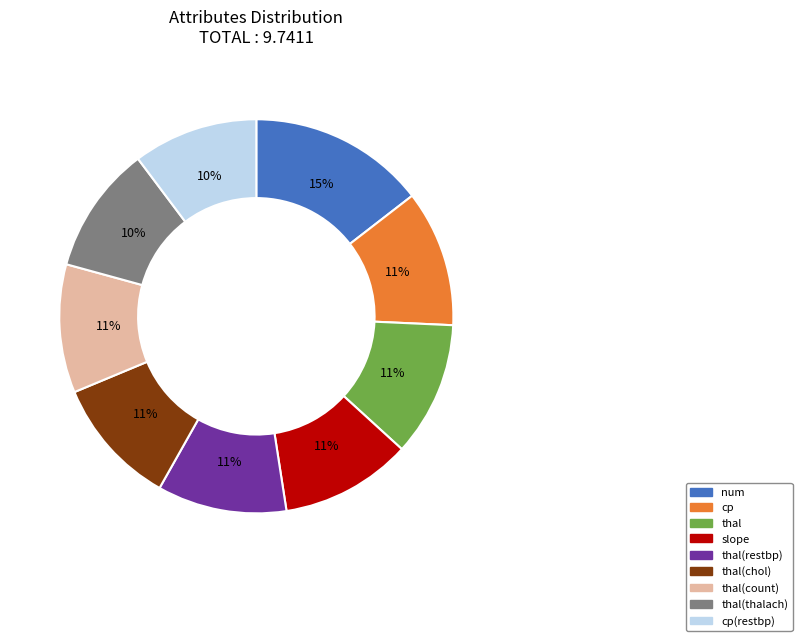

What percentage is the thal(count) slice, to the nearest percent?

11%